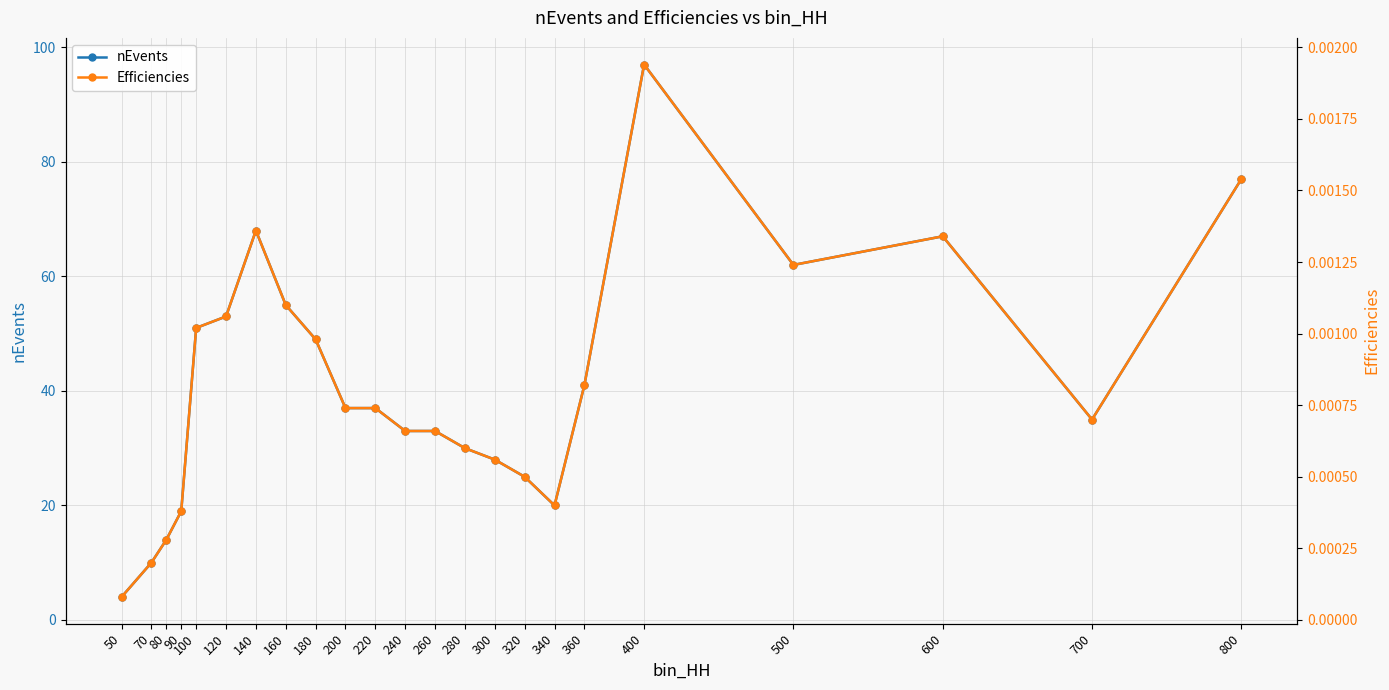

What is the difference between the highest and lowest values at 260?

33.0